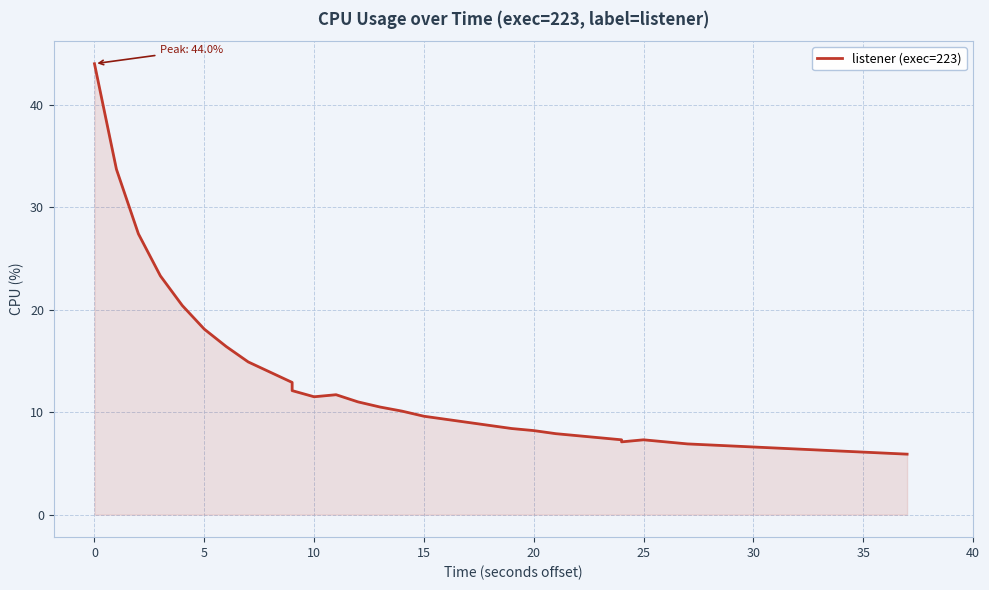

How many values are below 8?

18